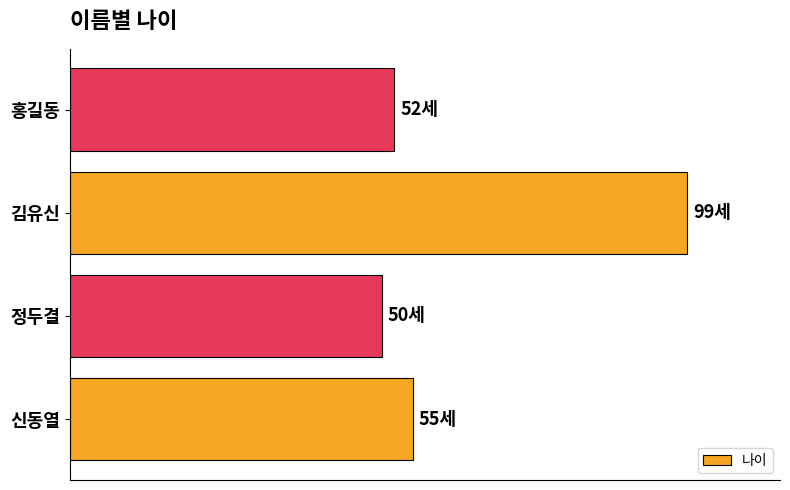

Does the chart contain any negative values?

No